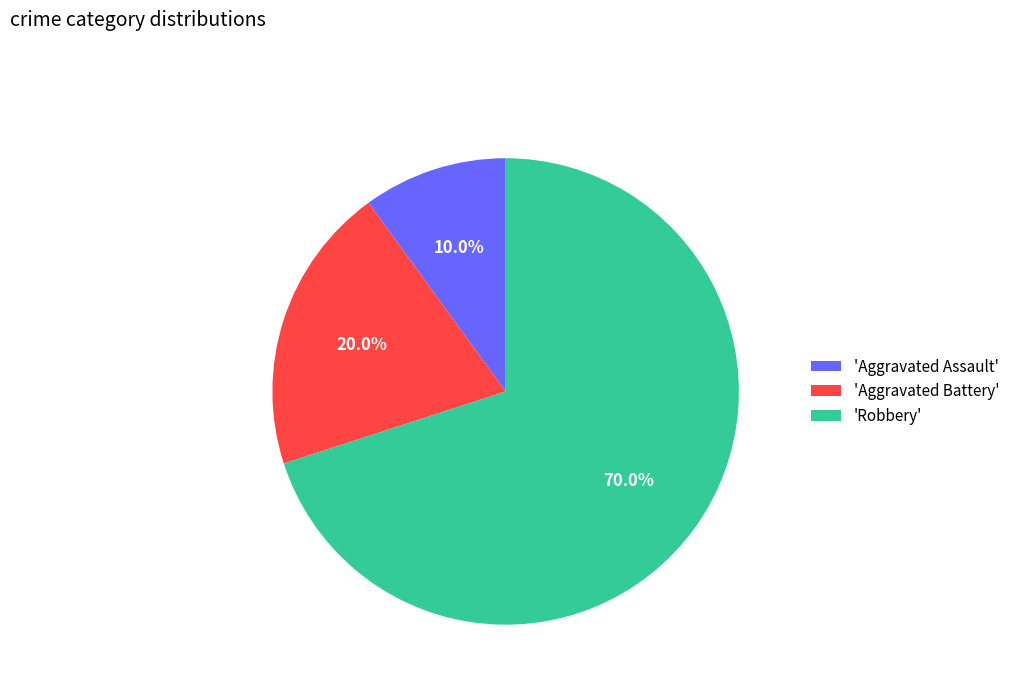

What is the smallest slice in the pie chart?

'Aggravated Assault'